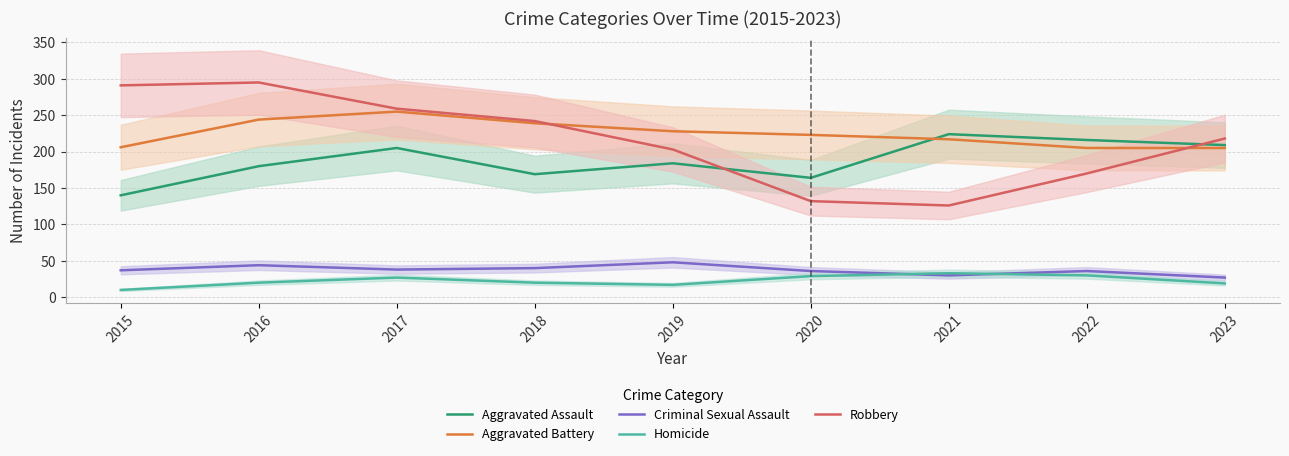

At which category does Aggravated Battery reach its first local peak?

2017